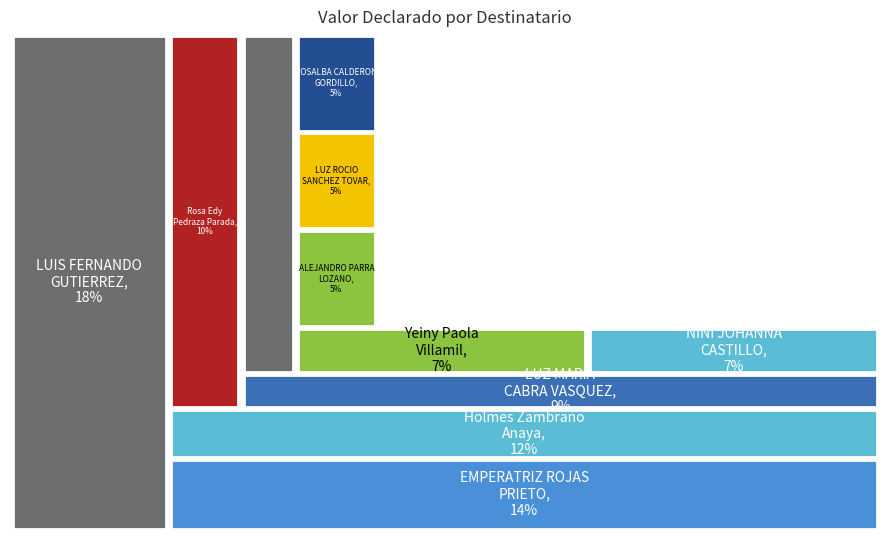

Is there a majority slice in this chart?

No